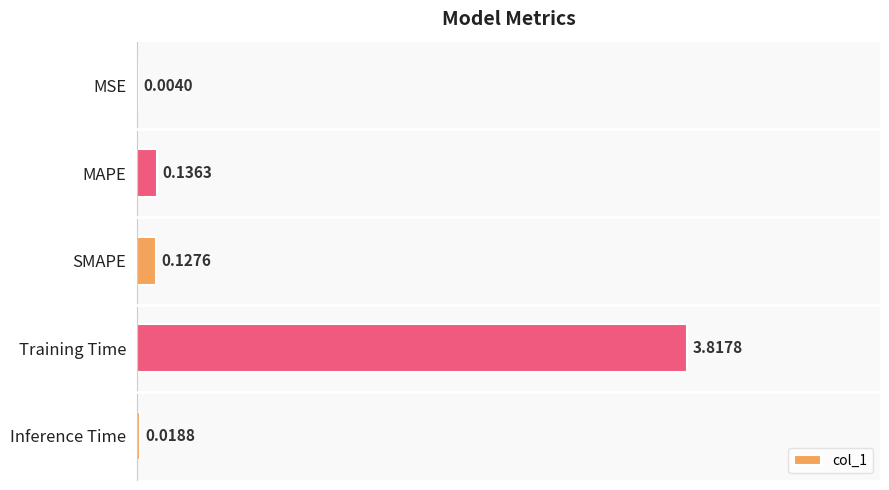

Which has a higher value, SMAPE or Training Time?

Training Time